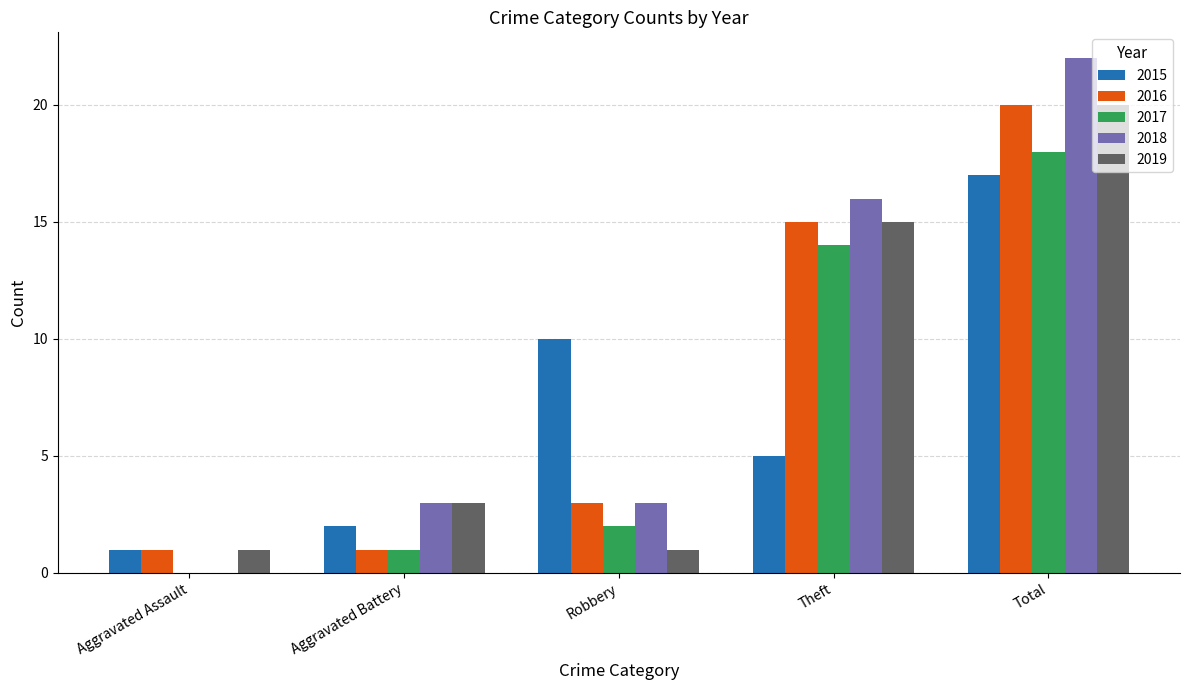

At which label is 2017 closest to 9?

Theft